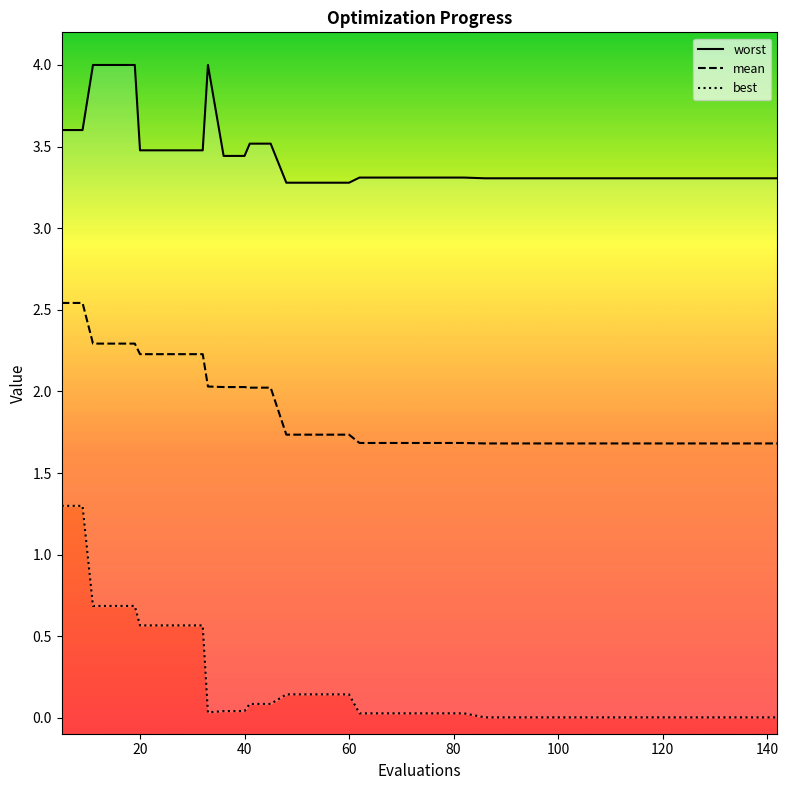

Is the value of mean at 16 greater than the value of worst at 33?

No